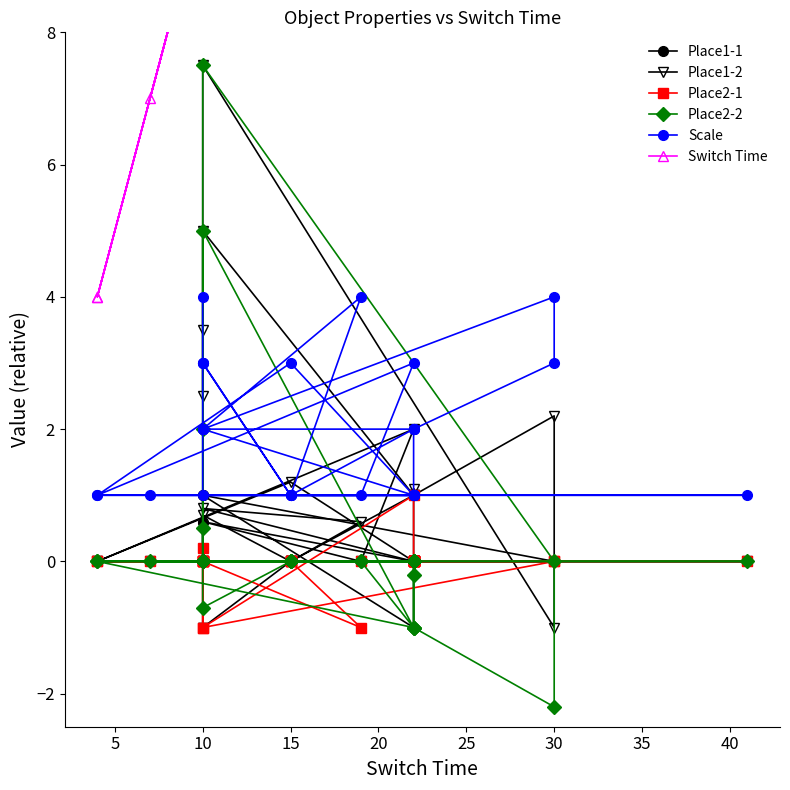

What are all the series names shown in the legend?

Place1-1, Place1-2, Place2-1, Place2-2, Scale, Switch Time